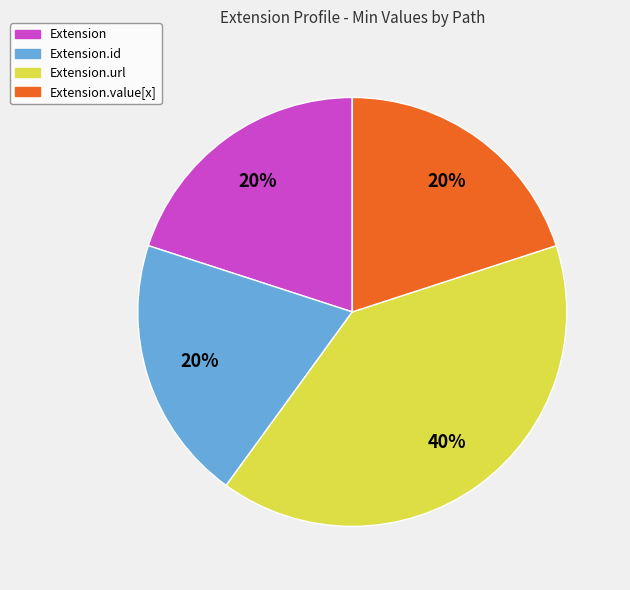

Is there a majority slice in this chart?

No